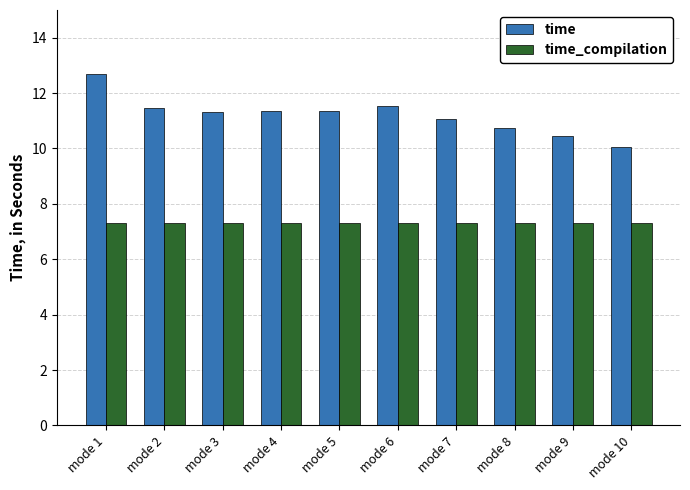

What is the spread (max minus min) of values at mode 9?

3.1